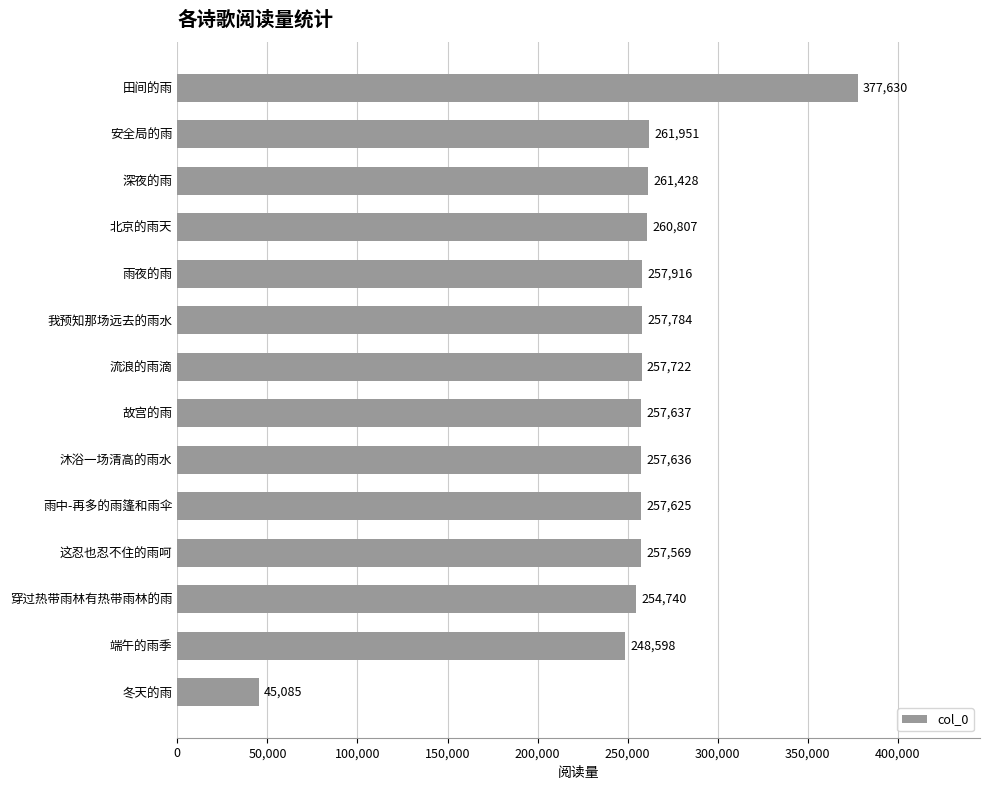

How many values are below 257722?

7